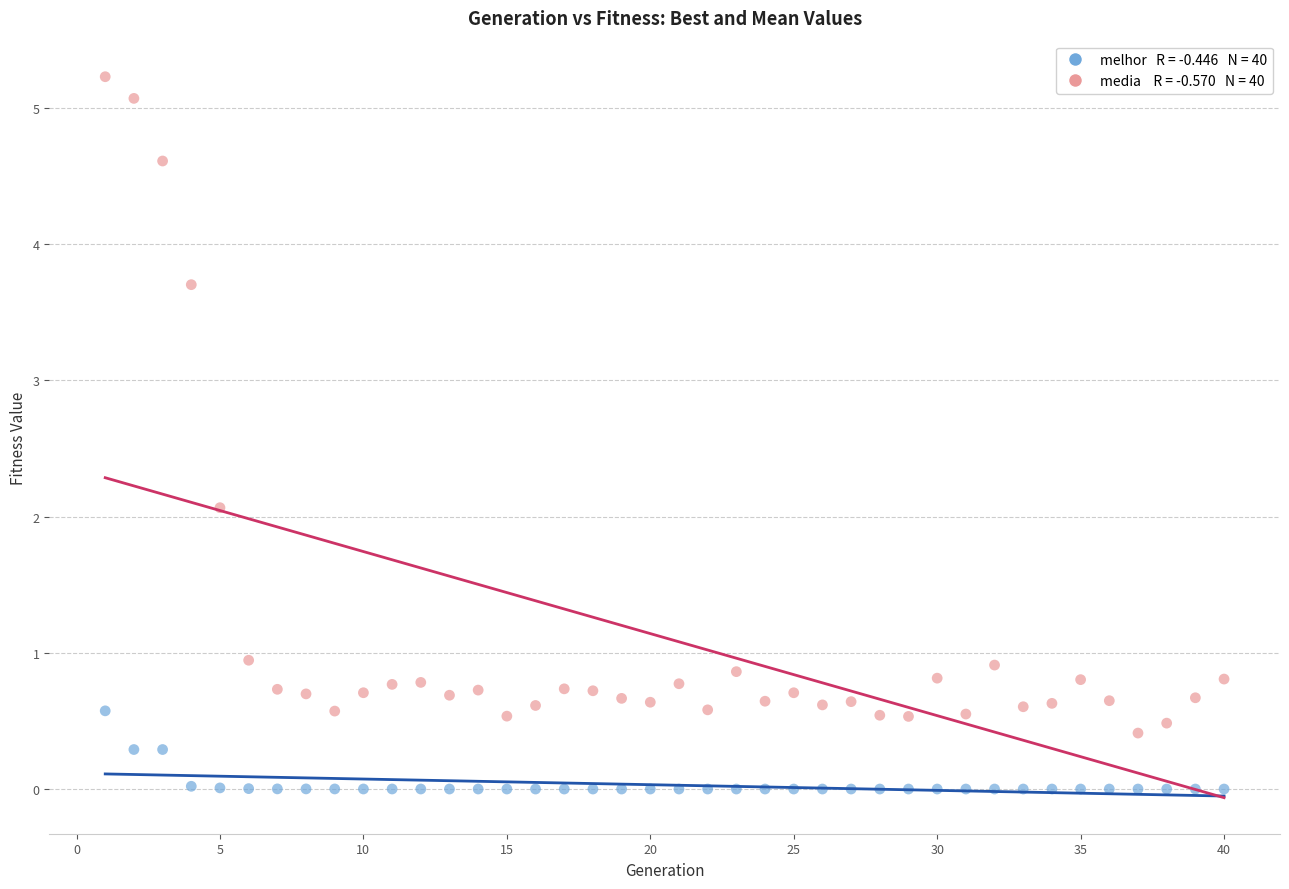

Across all series, what Y value is closest to 2?

2.1